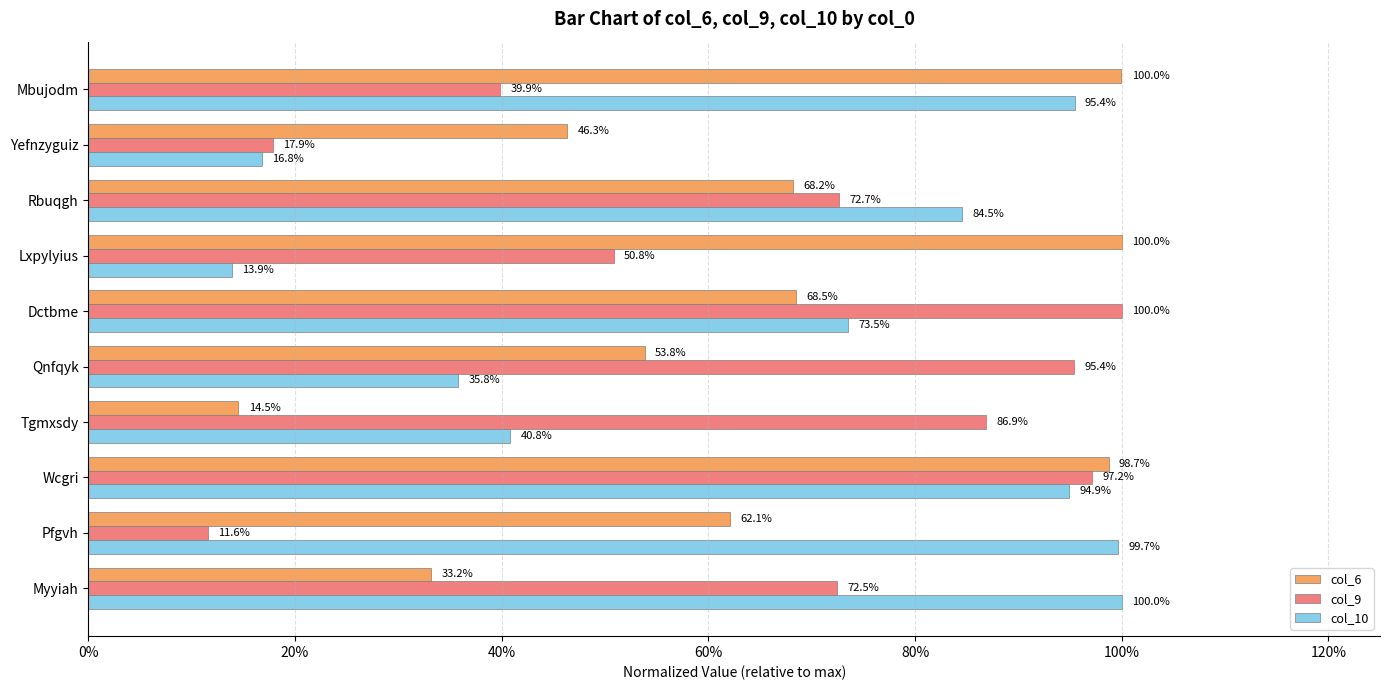

What is the difference between the maximum and minimum values in the col_10 series?

0.9